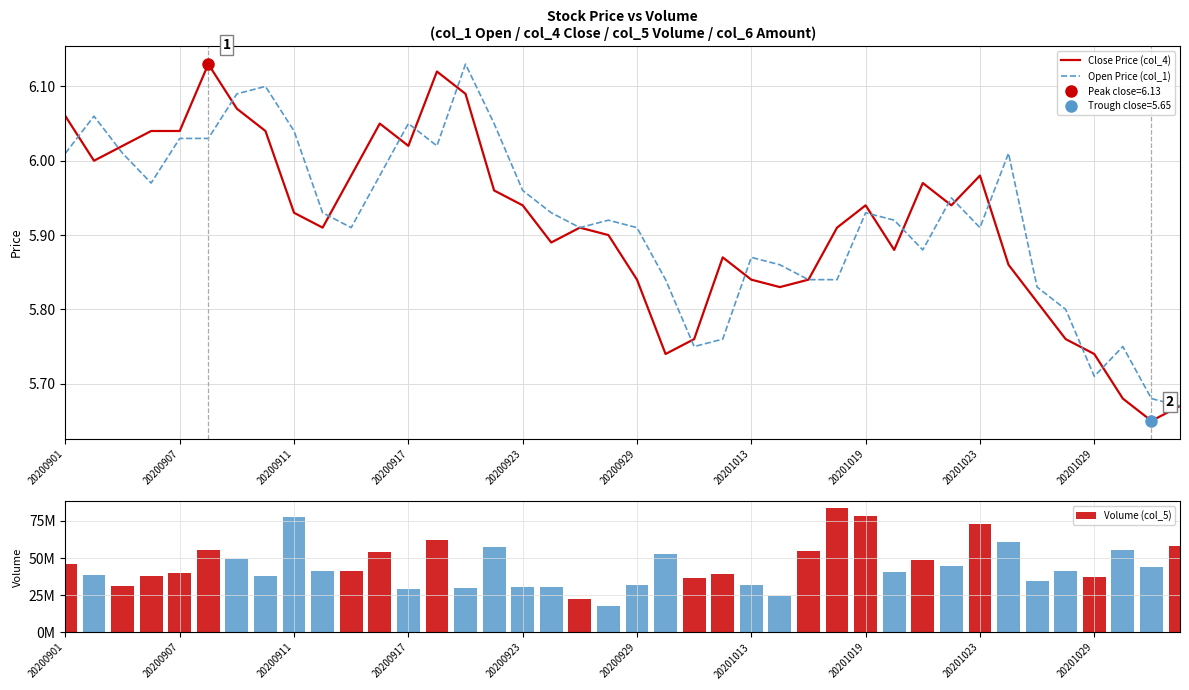

At which label is Close Price (col_4) closest to 5?

38